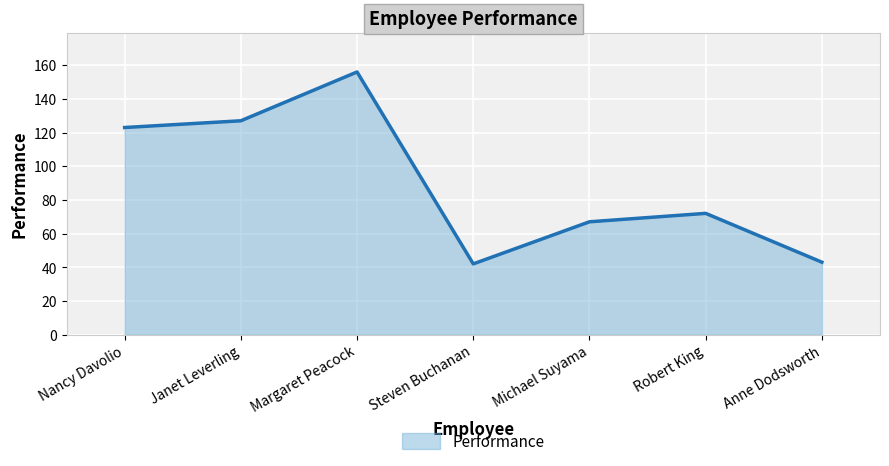

What position from the right is Steven Buchanan?

4